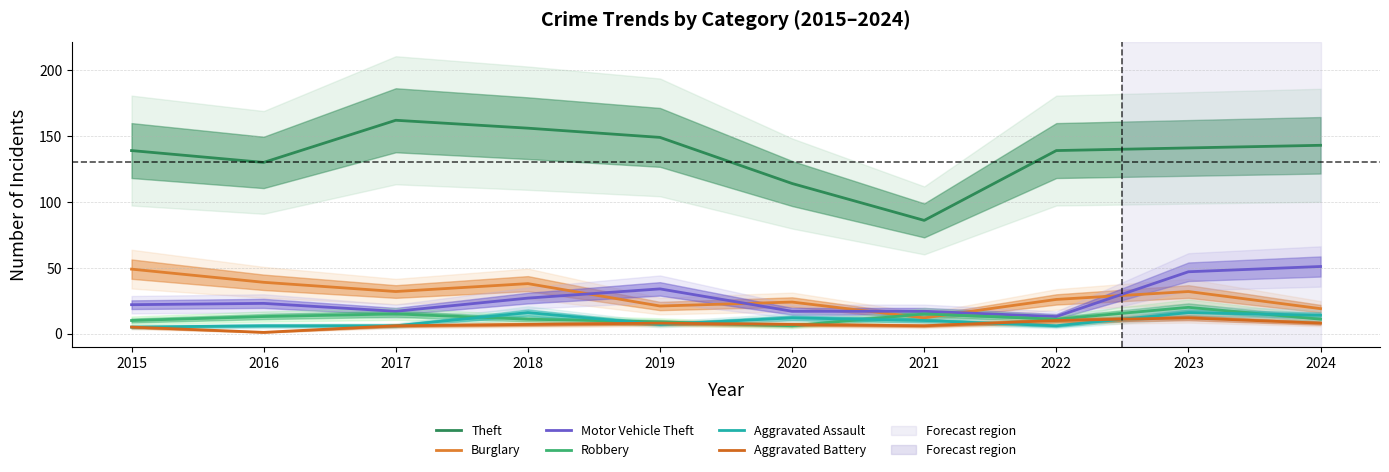

What is the spread (max minus min) of values at 2021?

80